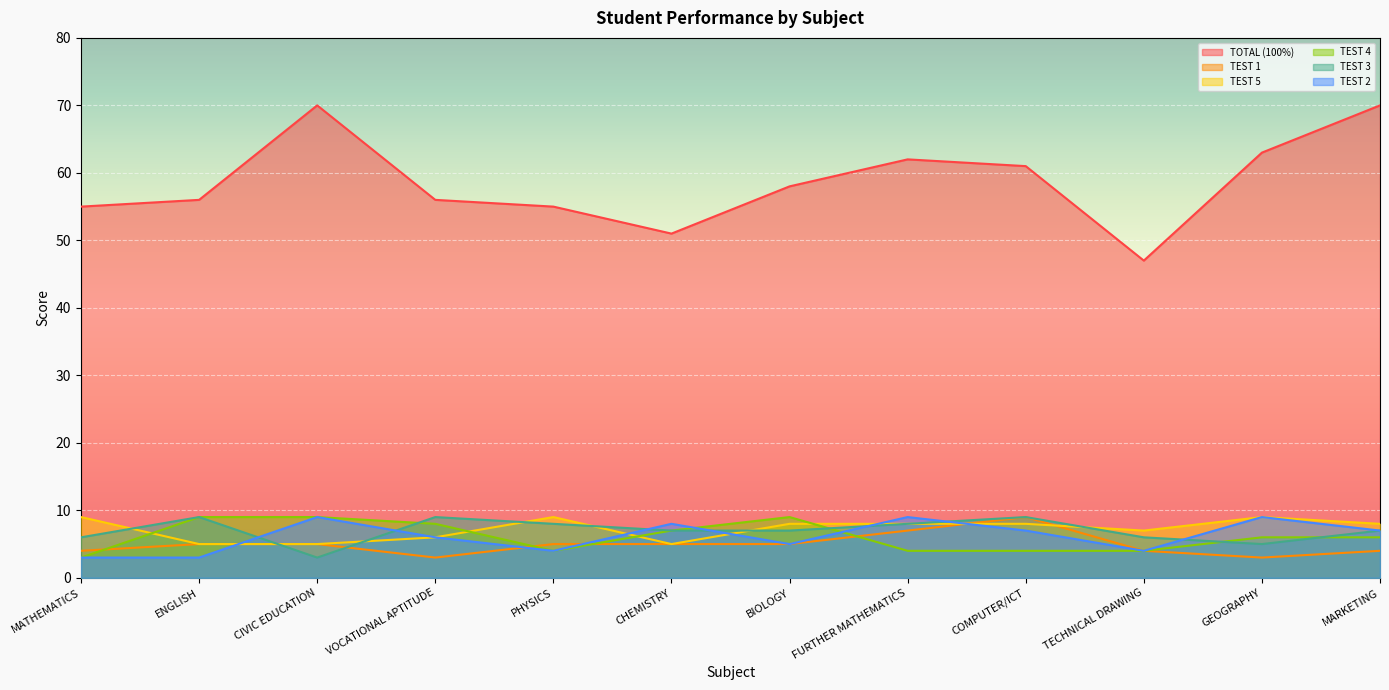

True or false: TEST 3 has a value of 6 at MATHEMATICS.

True